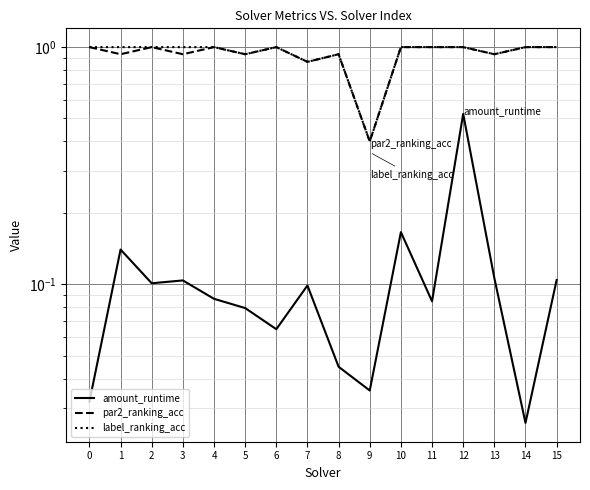

Which series changed the most between 9 and 13?

par2_ranking_acc